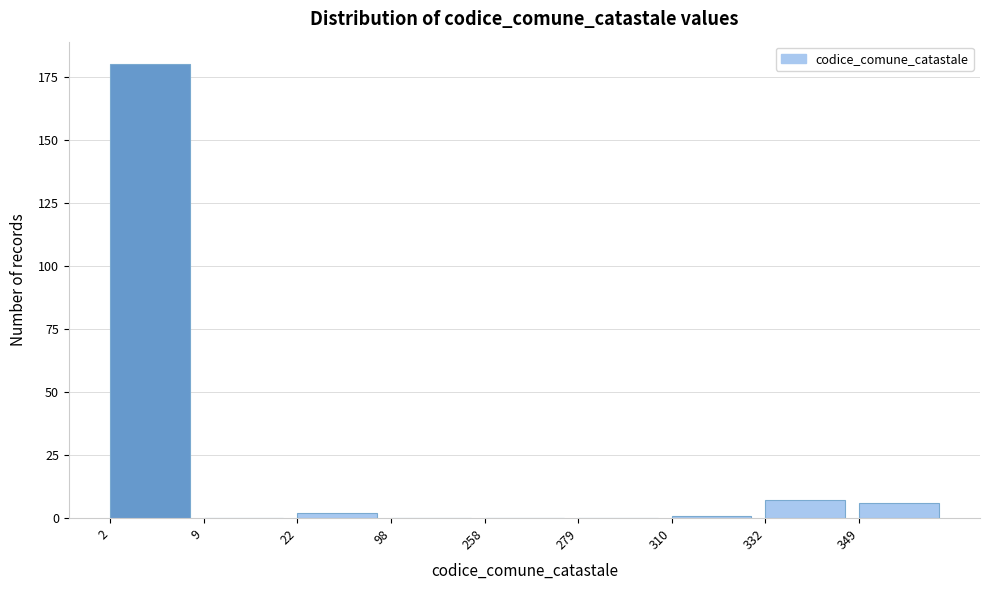

Reading right to left, extract all data points from this chart.

349=6	332=7	310=1	279=0	258=0	98=0	22=2	9=0	2=180